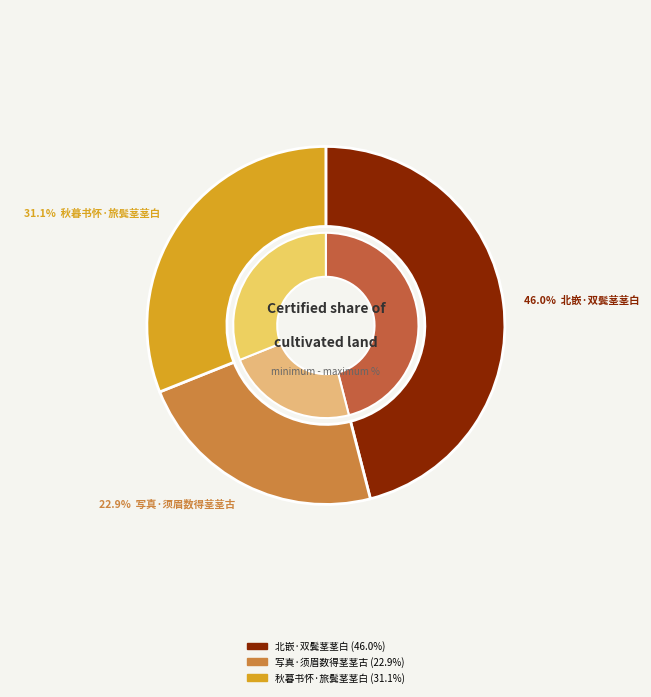

To the nearest percent, what is the difference between the 写真·须眉数得茎茎古 and 北嵌·双鬓茎茎白 slice percentages?

23%